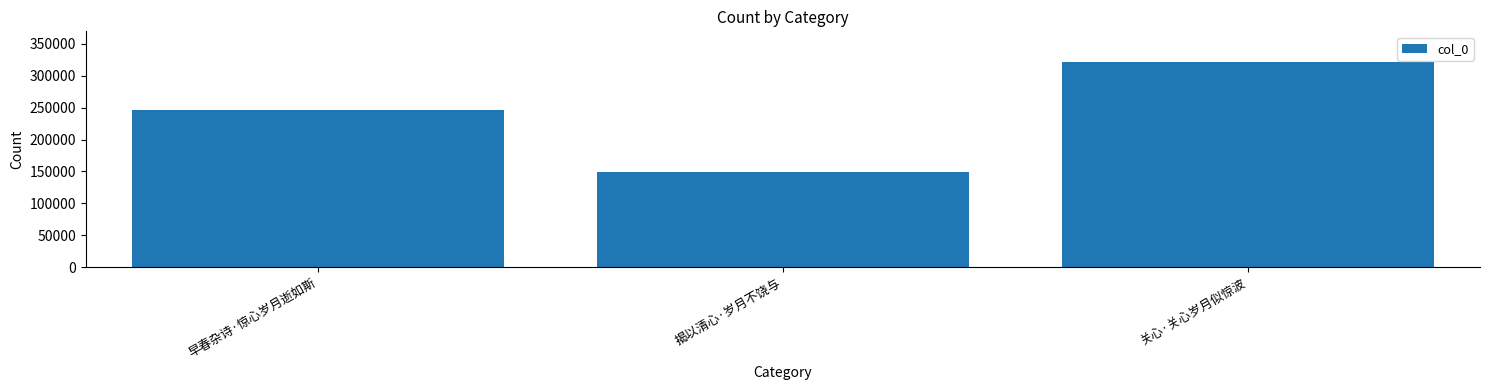

Is it true that the value at 关心·关心岁月似惊波 is 321280?

True